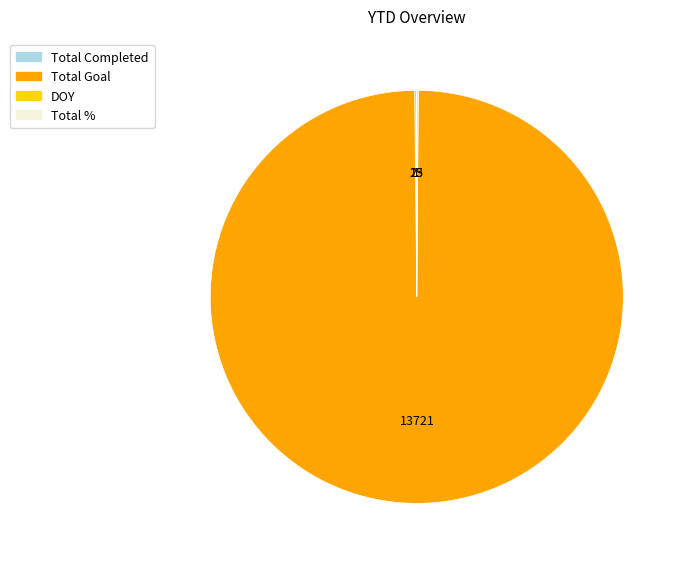

The Total Goal slice represents 90% of the pie. True or false?

False